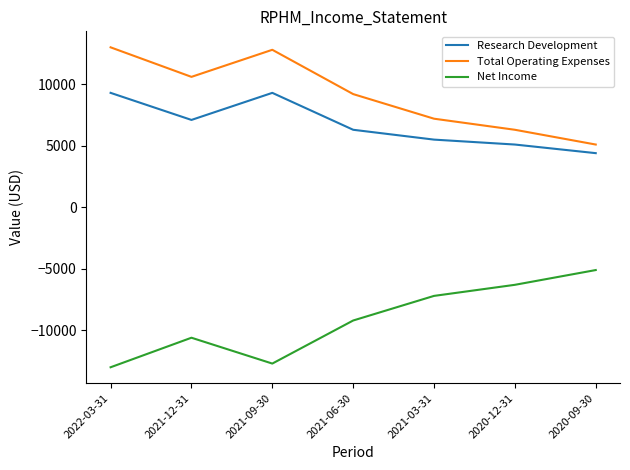

True or false: Research Development and Total Operating Expenses cross at least once.

False